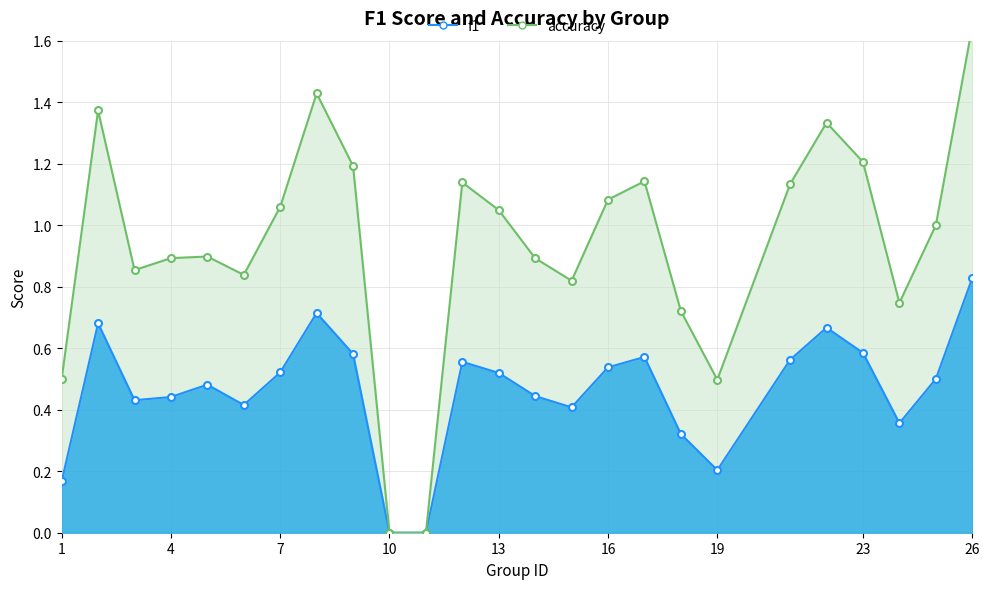

At which category does the chart reach its peak across all series?

26